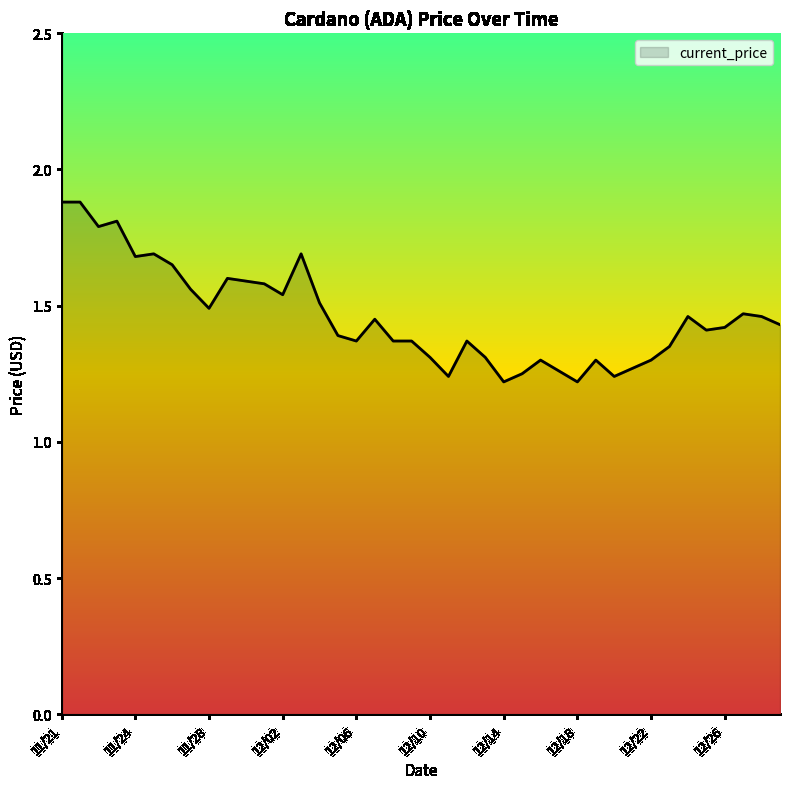

What is the maximum value shown in the chart?

1.9